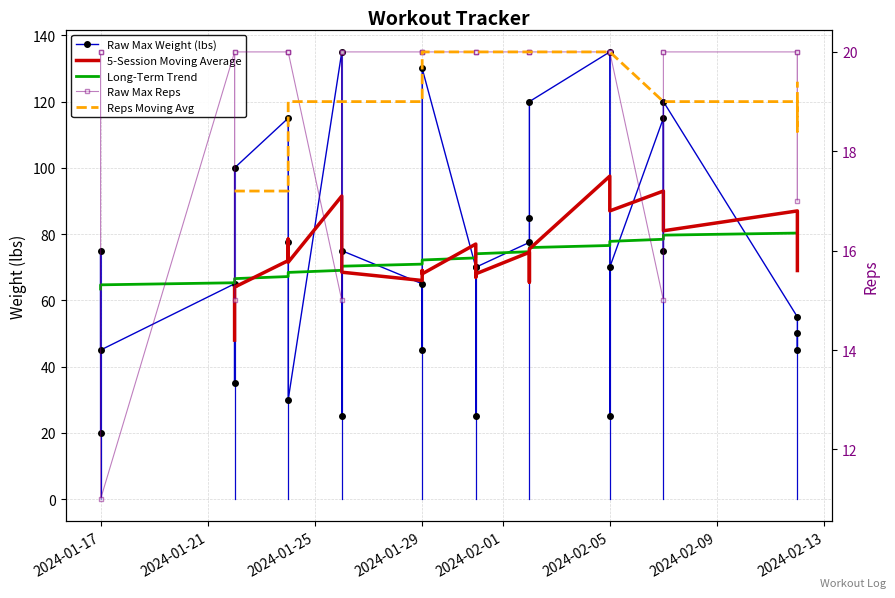

What is the difference between the second highest and second lowest values in the Long-Term Trend series?

16.9